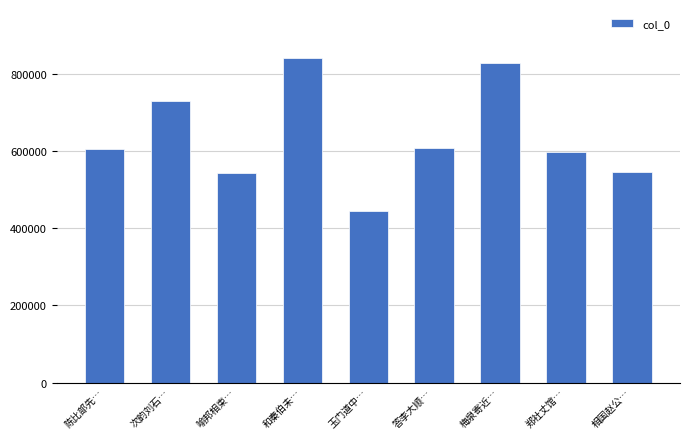

The value at 和秦伯未… is 842541. True or false?

True